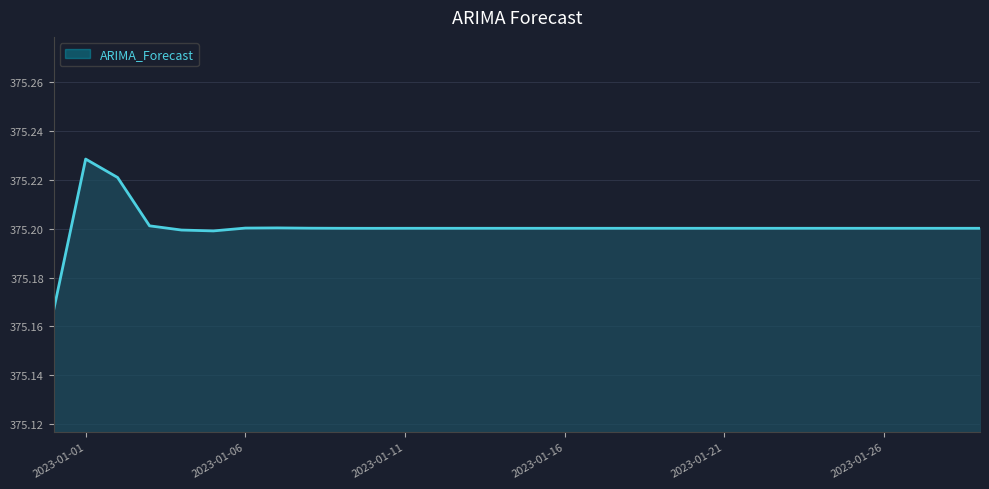

How many interior local valleys (lower than both neighbors) does the data have?

5